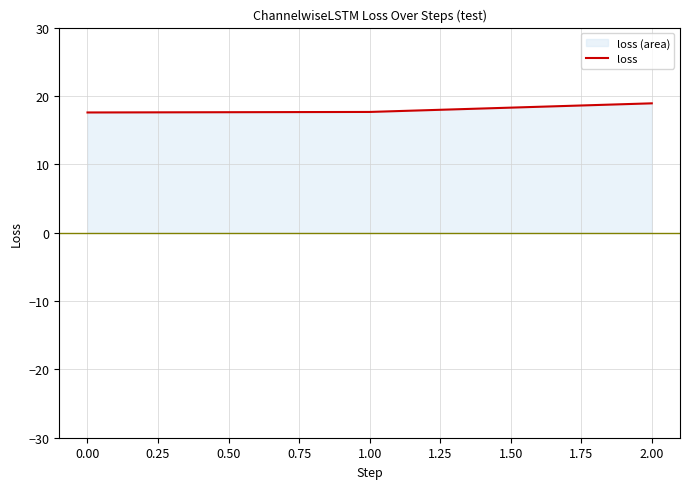

The value at 1.00 is 17.7. True or false?

True